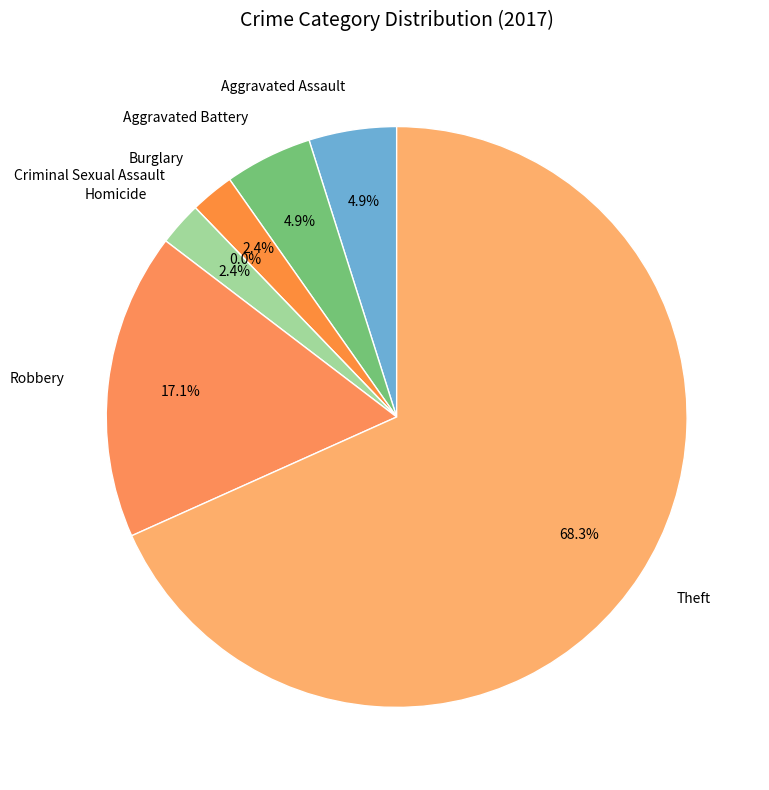

Is there any slice that represents more than half of the pie?

Yes